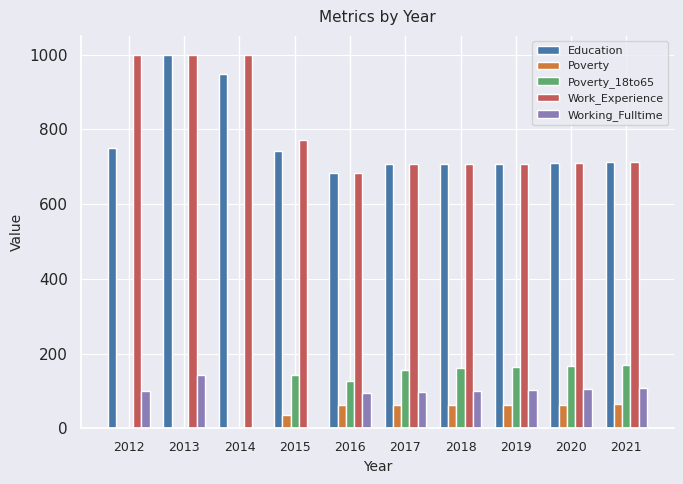

What is the sum of the Working_Fulltime values at 2016 and 2020?

201